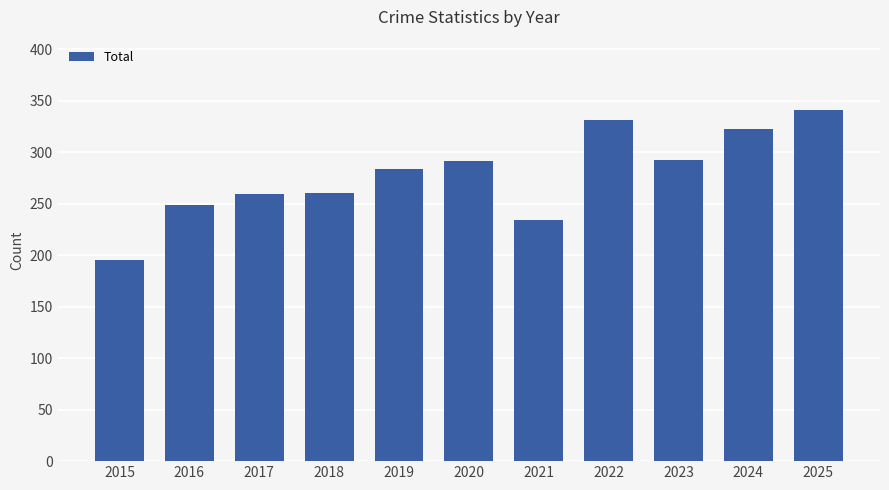

What is the change in value from 2024 to 2025?

+19